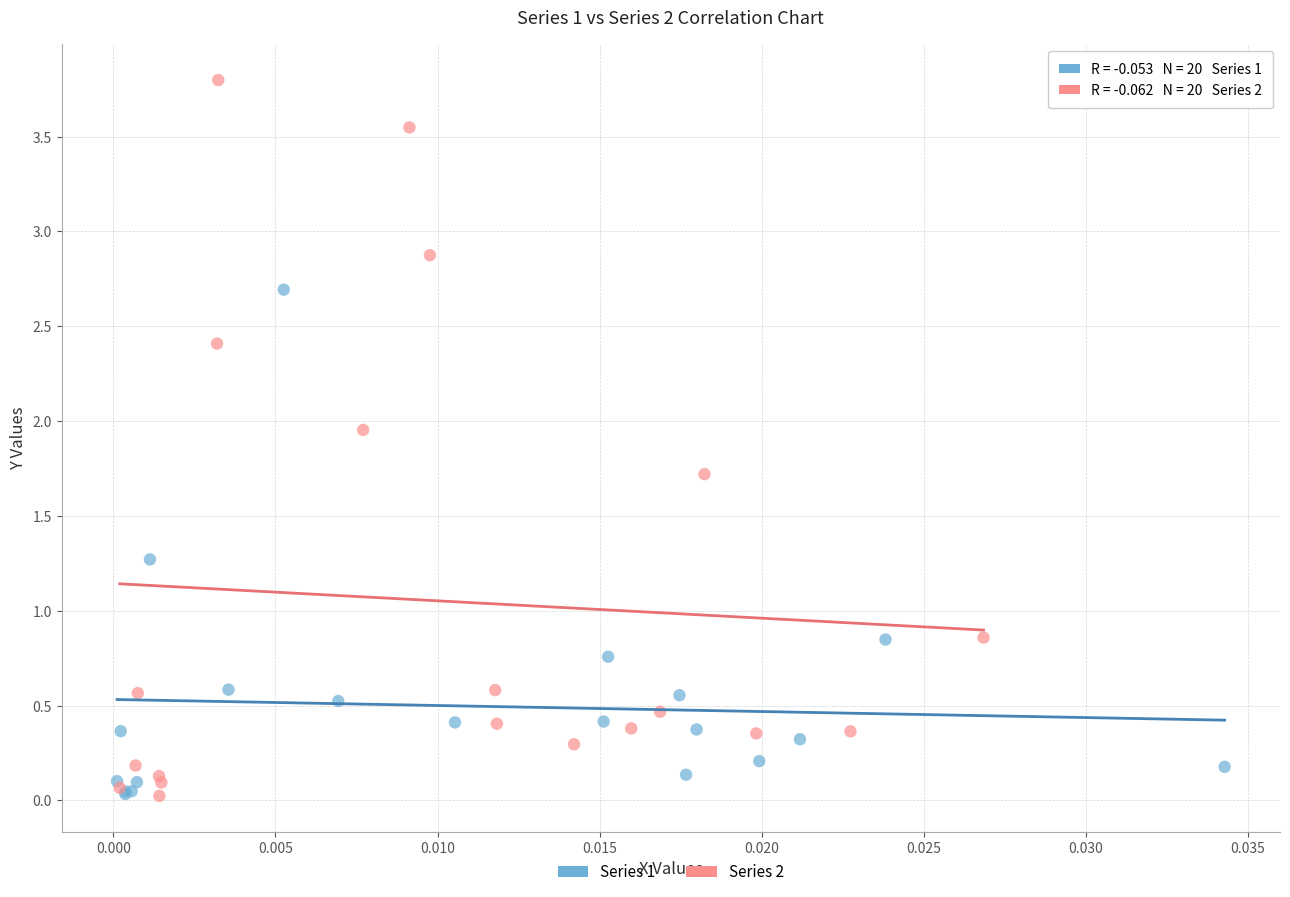

Which series contains the highest Y value?

Series 2